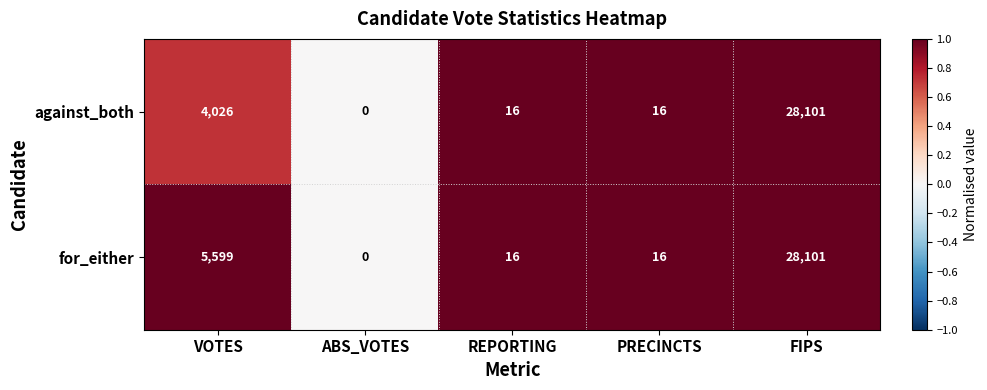

At which label is for_either closest to 14050?

VOTES